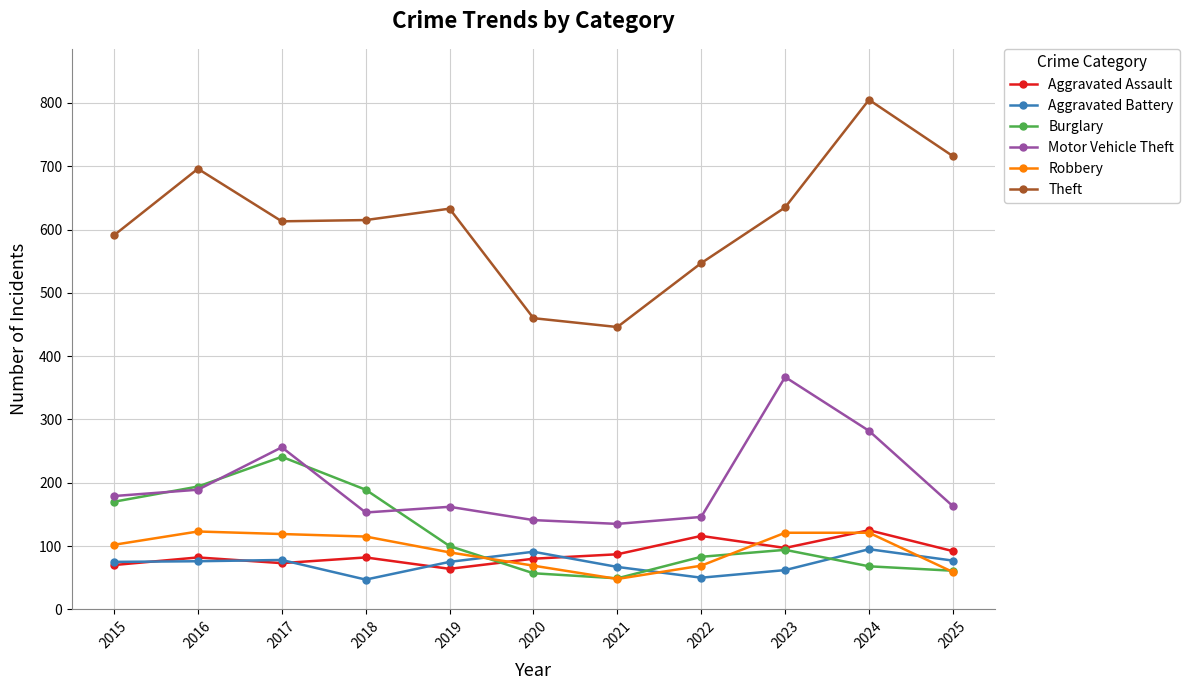

What value does the Aggravated Battery series have at 2016, to the nearest 5?

75